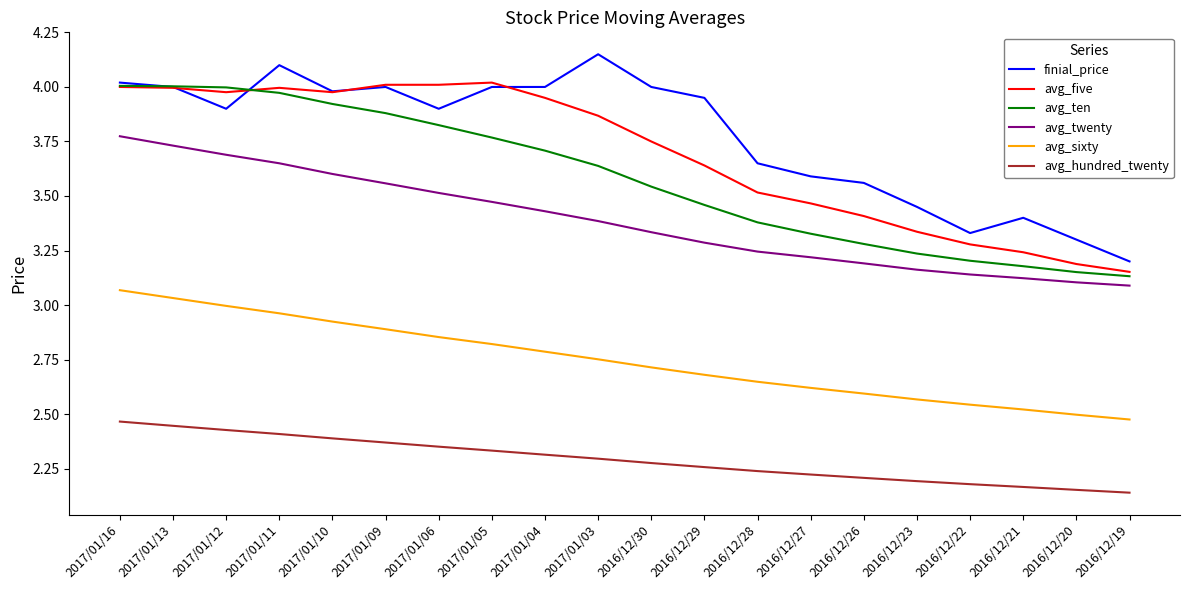

The avg_sixty series shows 4.8 at 2017/01/16. True or false?

False